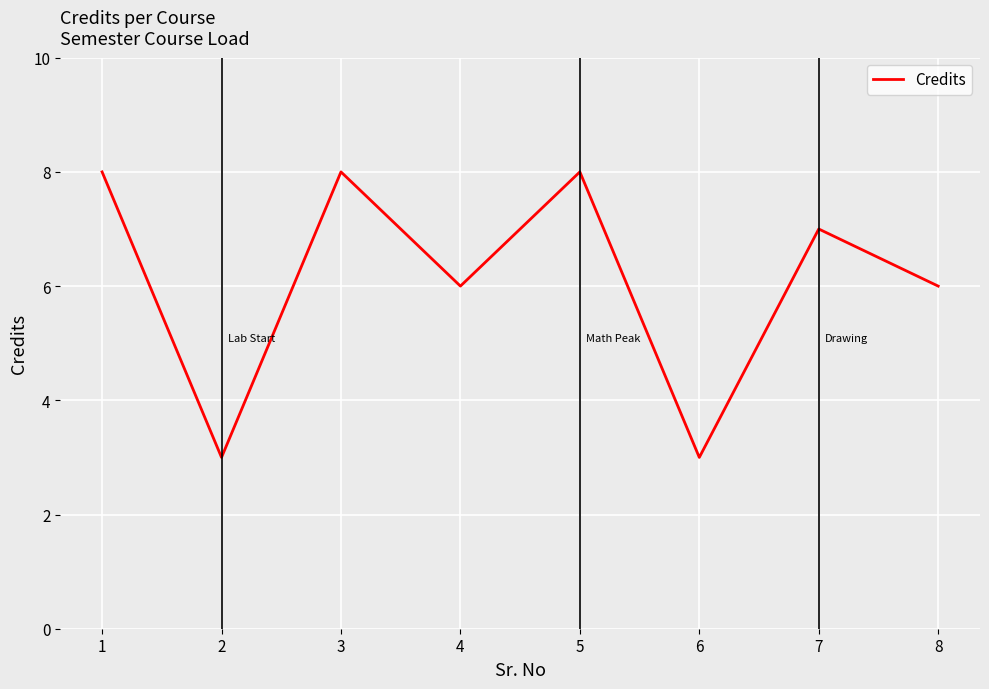

At which category does the data reach its first local valley?

2